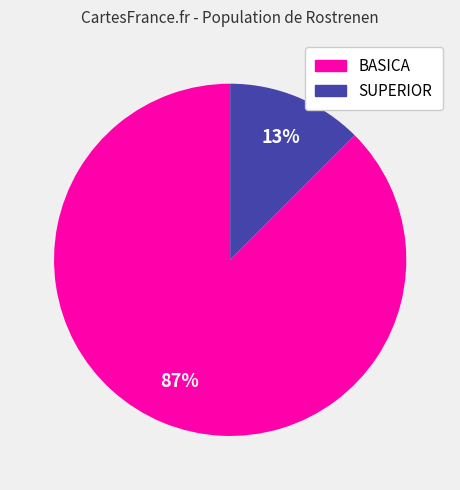

The BASICA slice represents 82% of the pie. True or false?

False